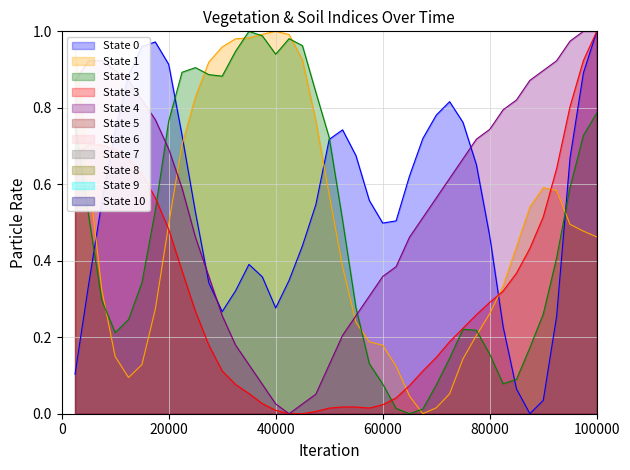

True or false: SMN has a value of 0.2 at 34.

False